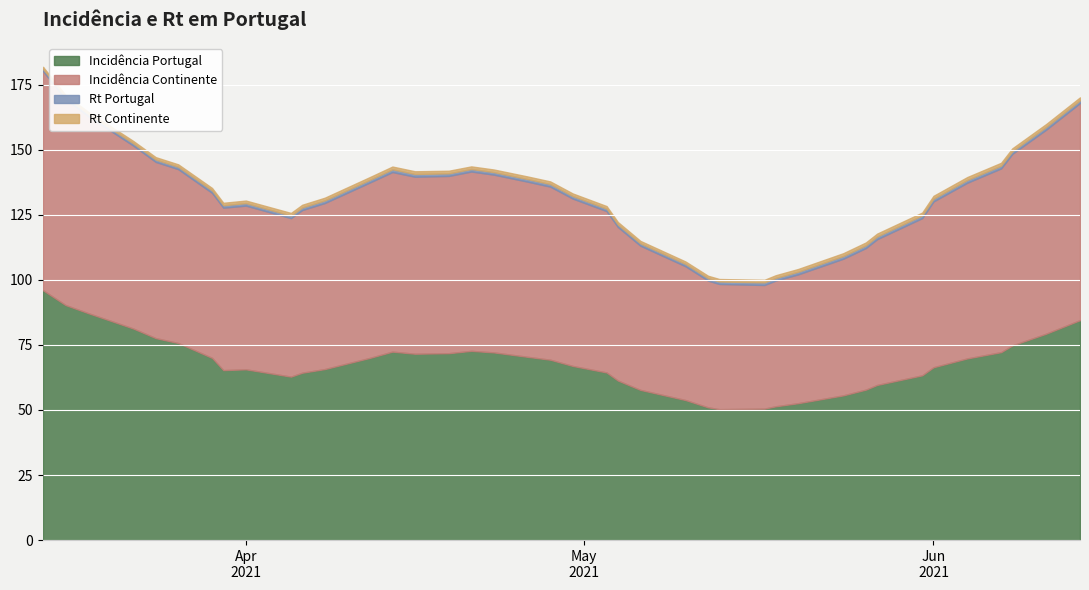

True or false: r_continente and incidencia_continente cross at least once.

False